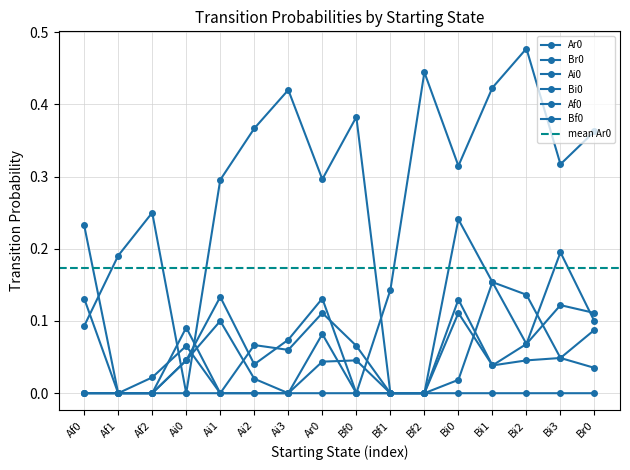

True or false: Ai0 has a value of 0.0 at Bf1.

False